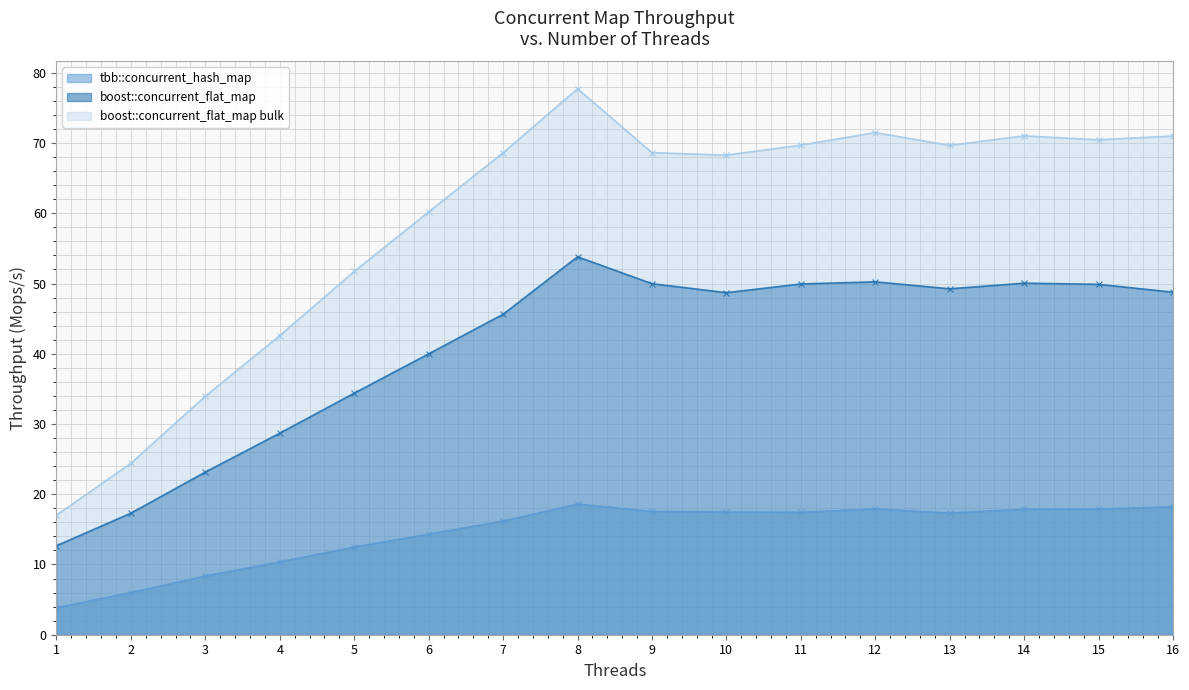

At which label does boost::concurrent_flat_map reach its minimum?

1